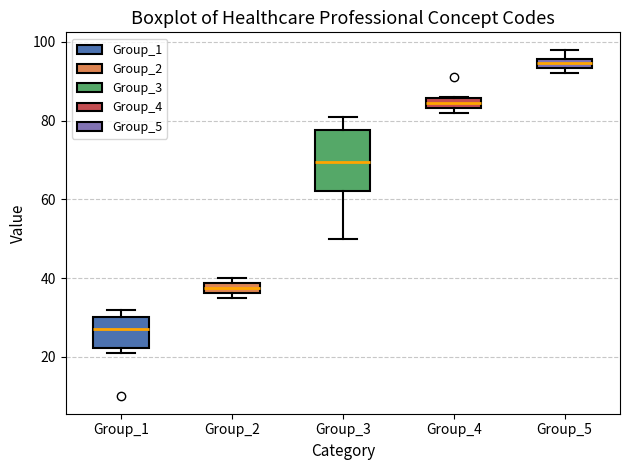

Comparing the boxes themselves (not the whiskers), which one is the tallest?

Group_3